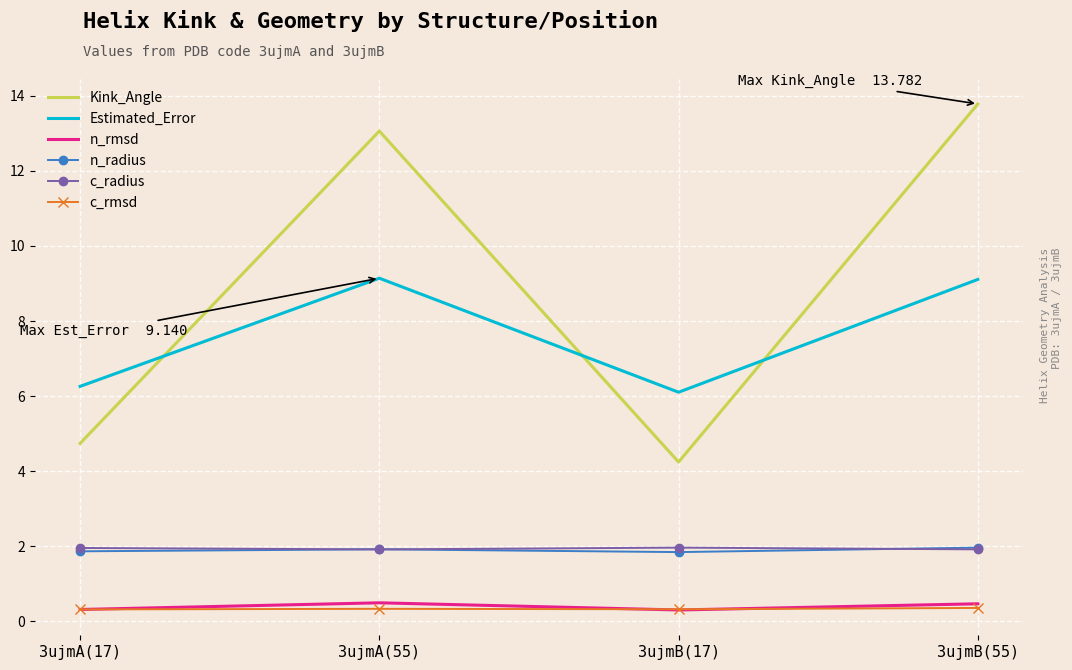

What is the maximum value shown in the chart?

13.8